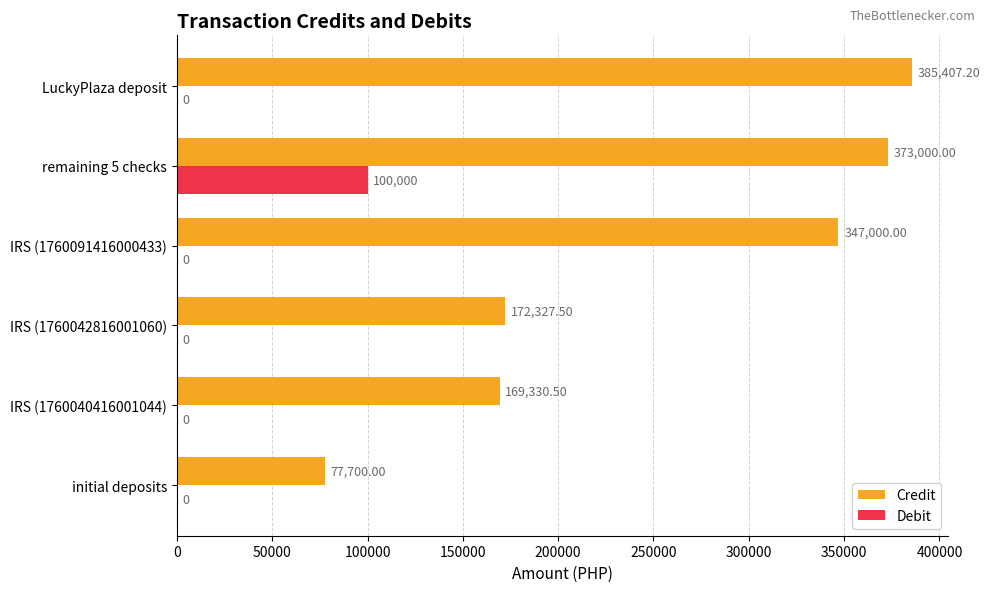

At which category is the sum across all series the highest?

remaining 5 checks